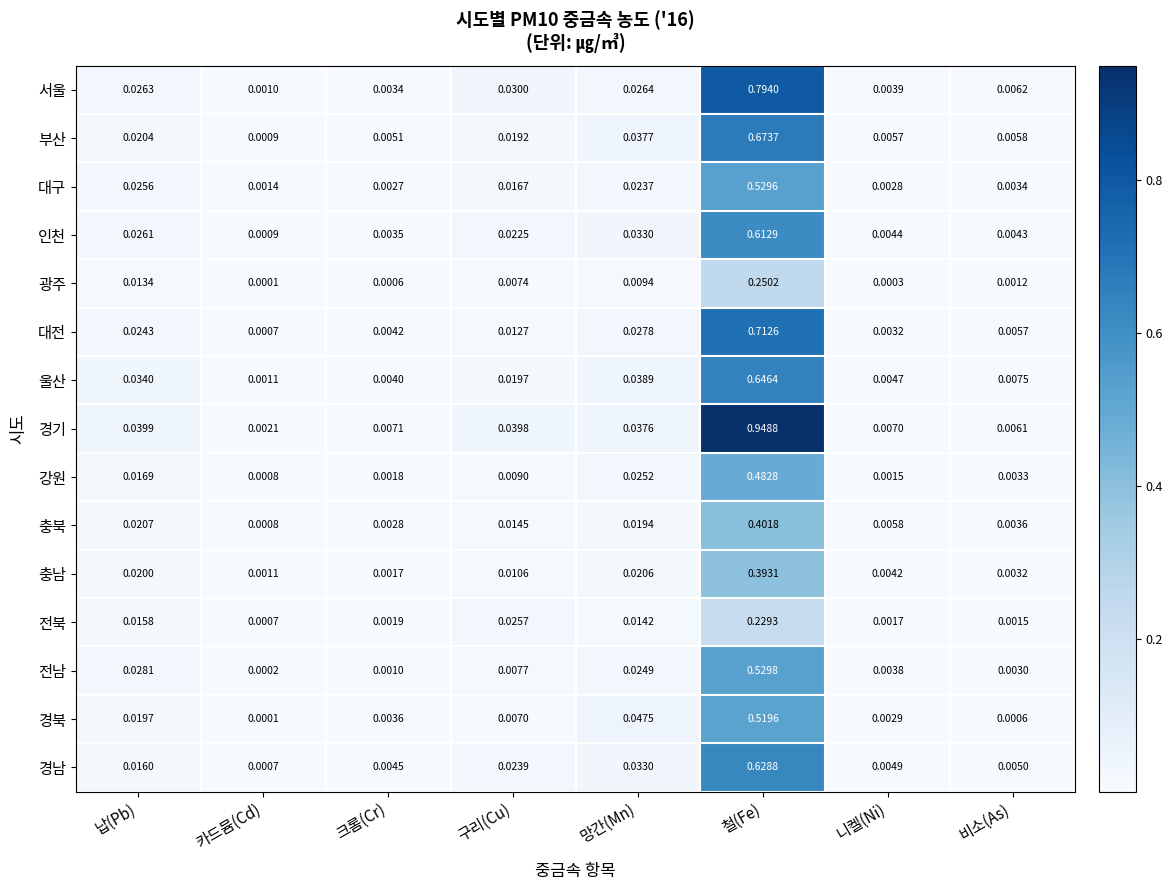

At which label does 광주 reach its peak?

철(Fe)